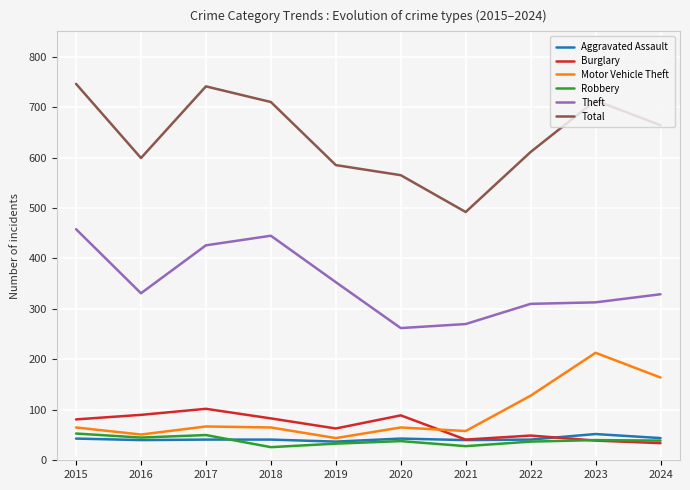

The Theft series shows 546 at 2024. True or false?

False